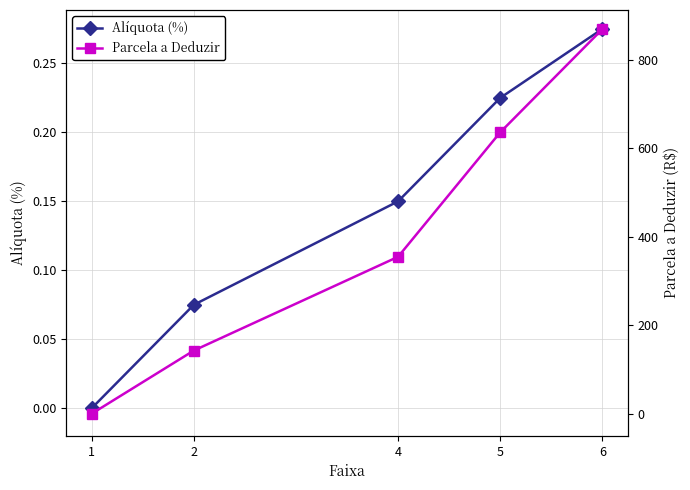

True or false: Alíquota (%) and Parcela a Deduzir intersect in this chart.

False